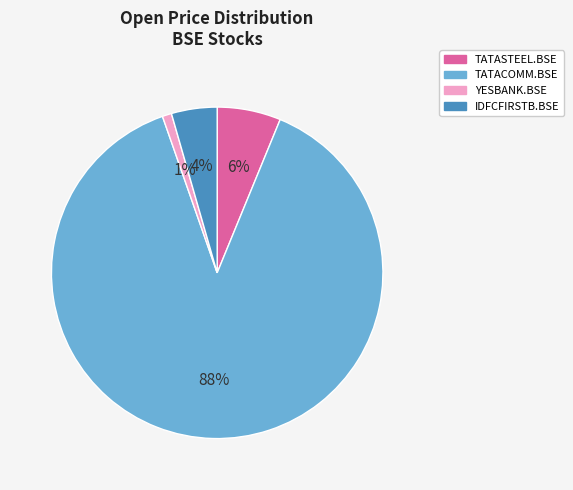

Between IDFCFIRSTB.BSE and YESBANK.BSE, which is larger?

IDFCFIRSTB.BSE